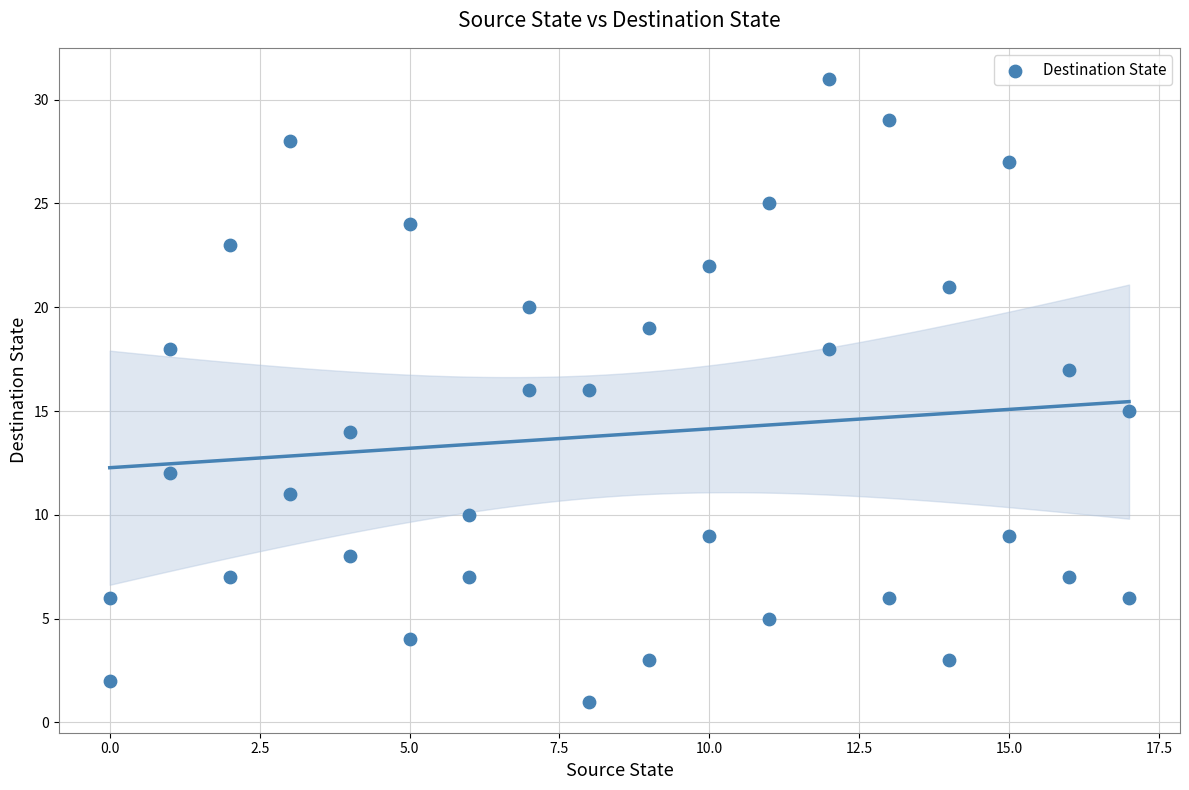

What is the range of Y values (max minus min)?

30